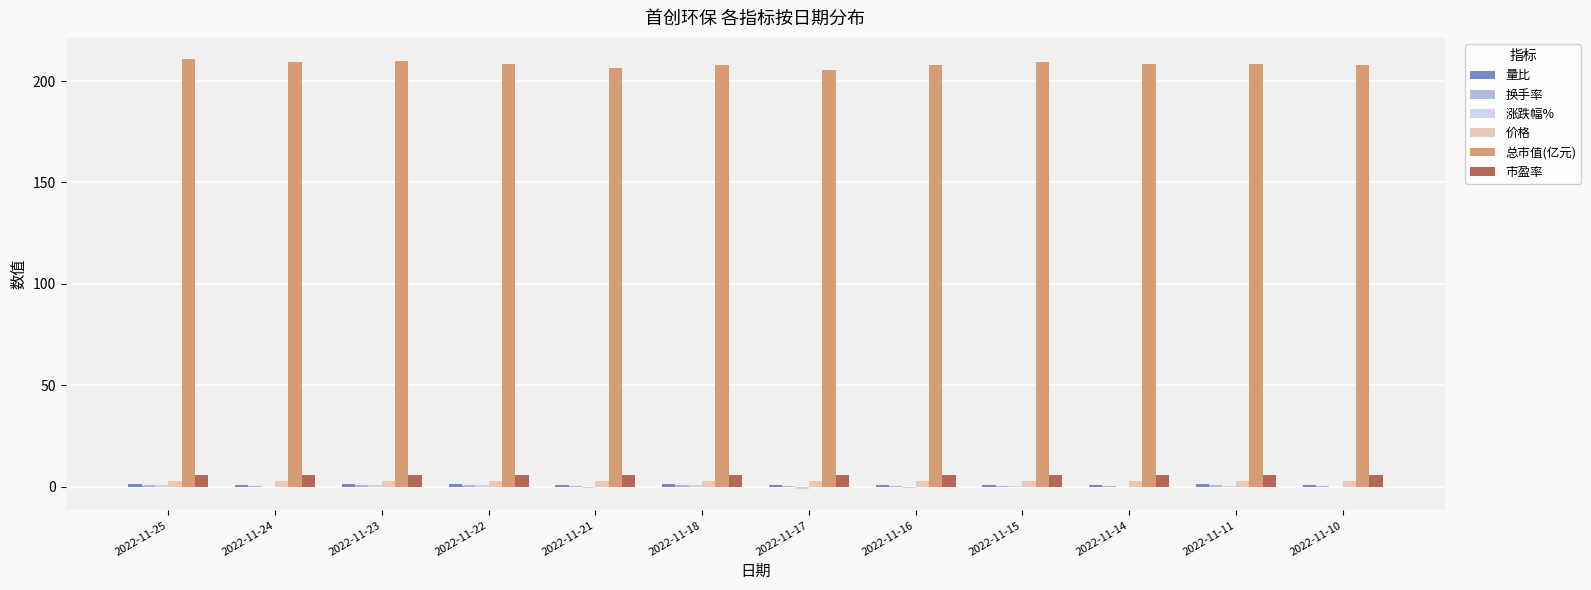

True or false: 总市值(亿元) has a value of 209.2 at 2022-11-24.

True